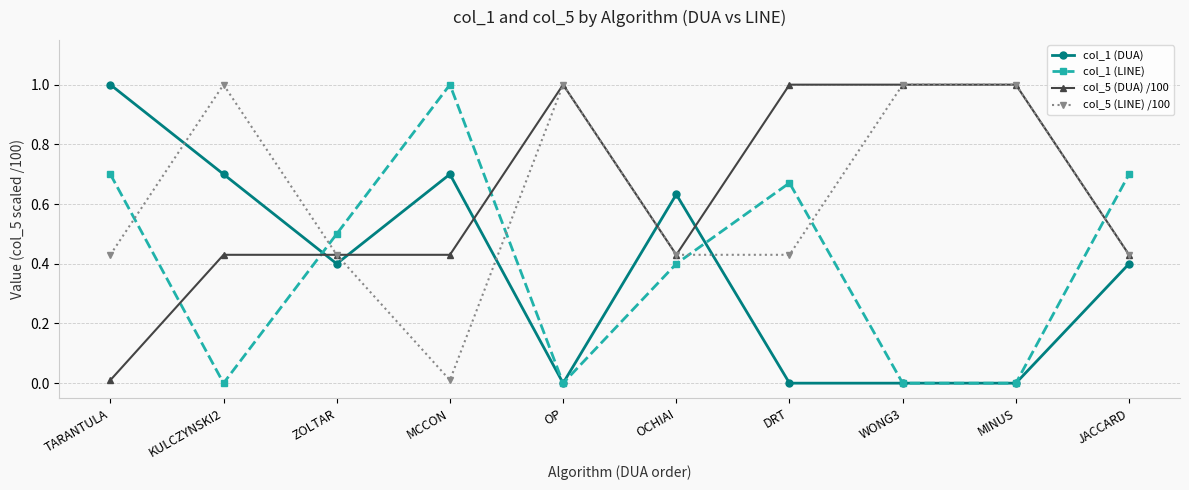

Is it true that col_5 (LINE) /100 equals 0.1 at ZOLTAR?

False